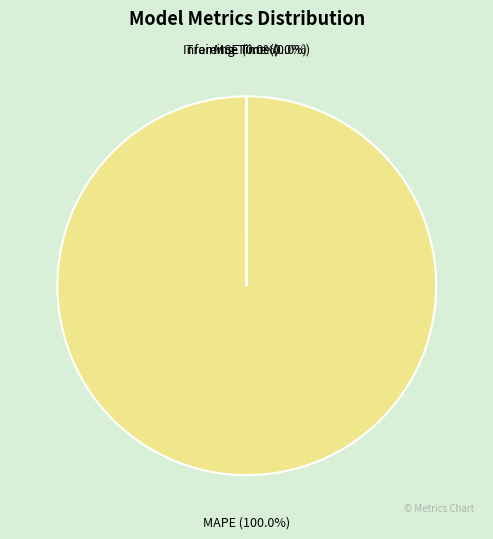

To the nearest percent, what is the average slice percentage?

25%